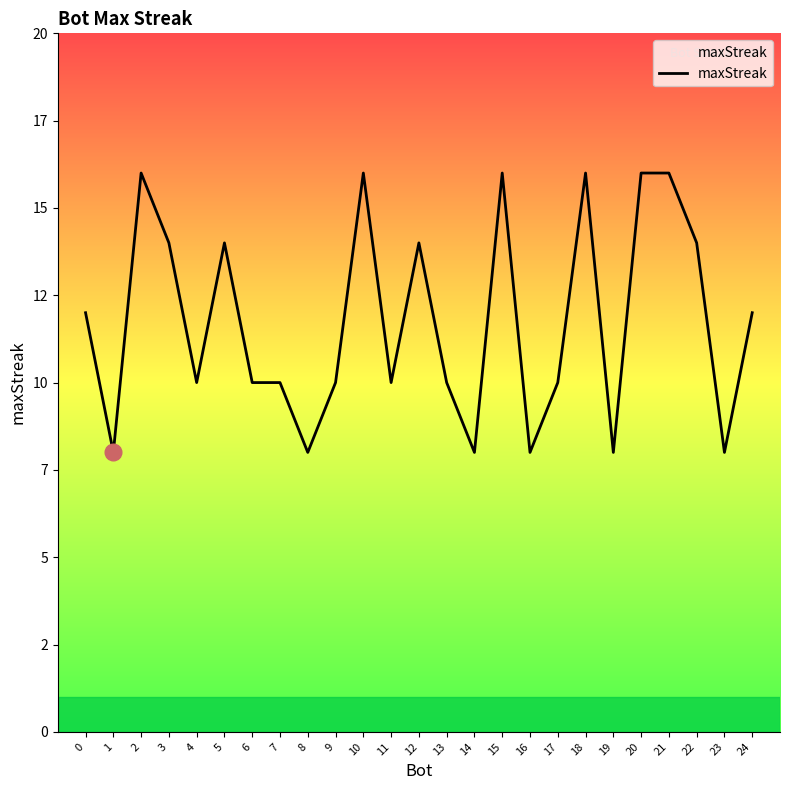

Does the chart display data point markers on the line(s)?

No